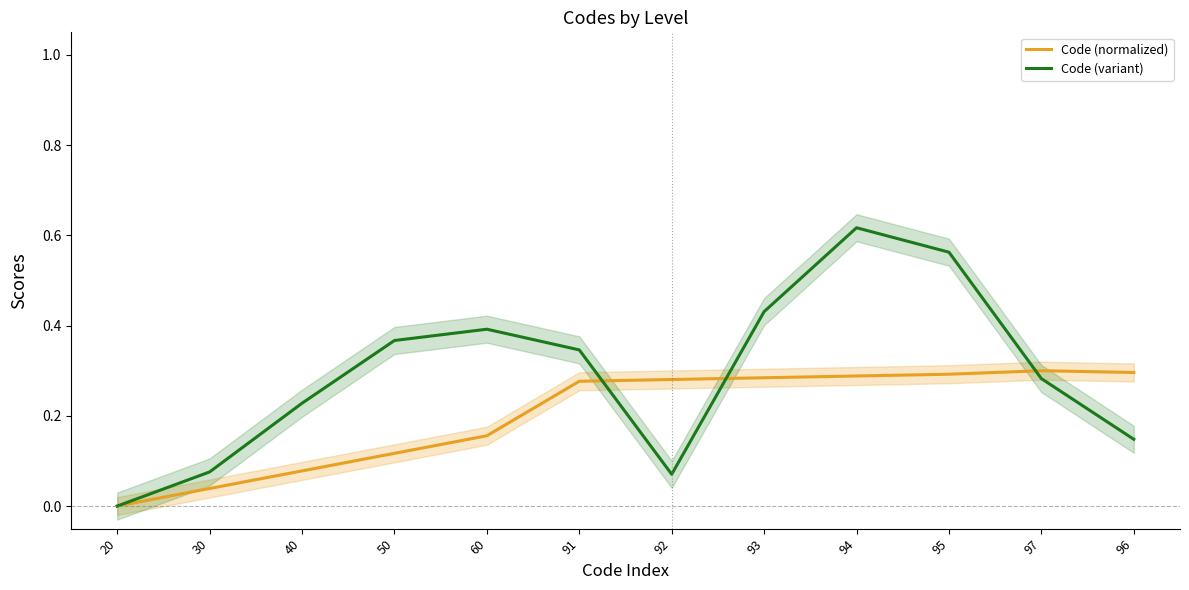

True or false: Code (normalized) has a value of 0.2 at 60.

False